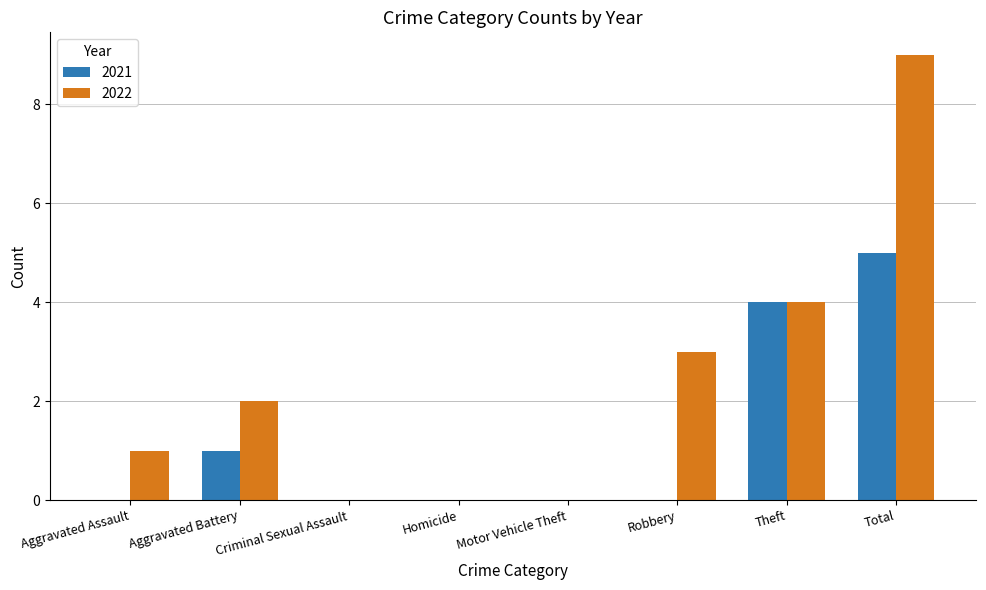

The 2021 series shows -2 at Motor Vehicle Theft. True or false?

False